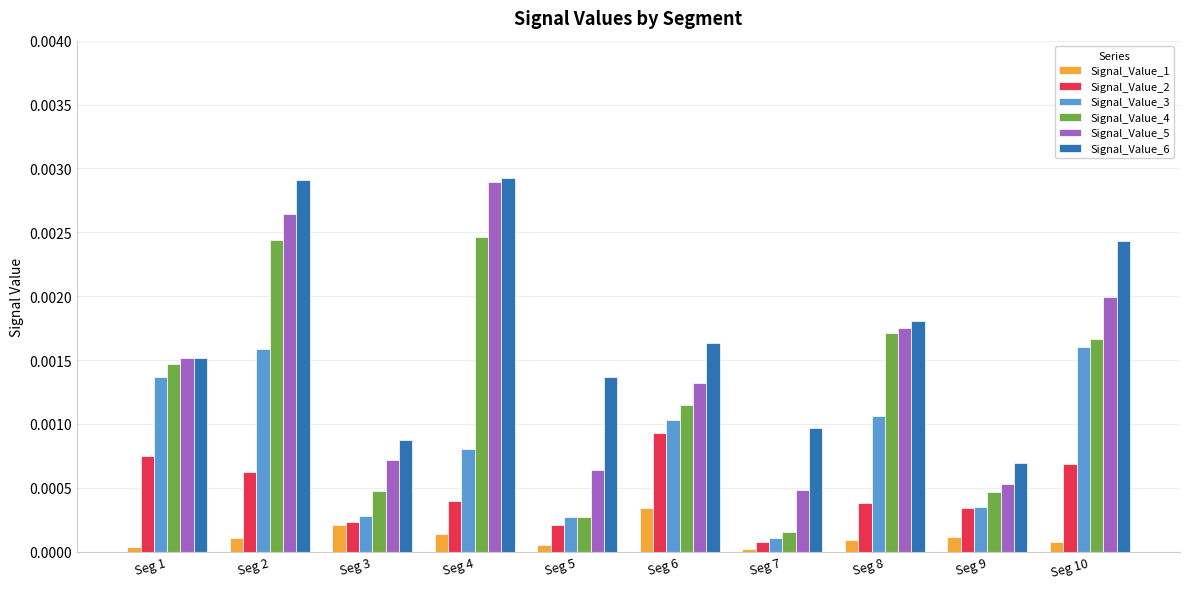

Between Seg 2 and Seg 4, which series saw the biggest shift?

Signal_Value_3